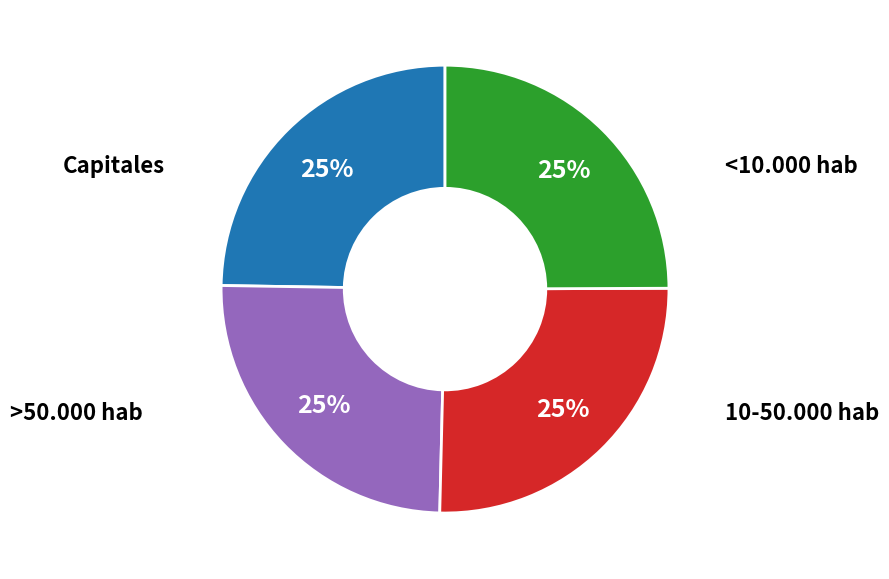

Does any single category account for the majority?

No